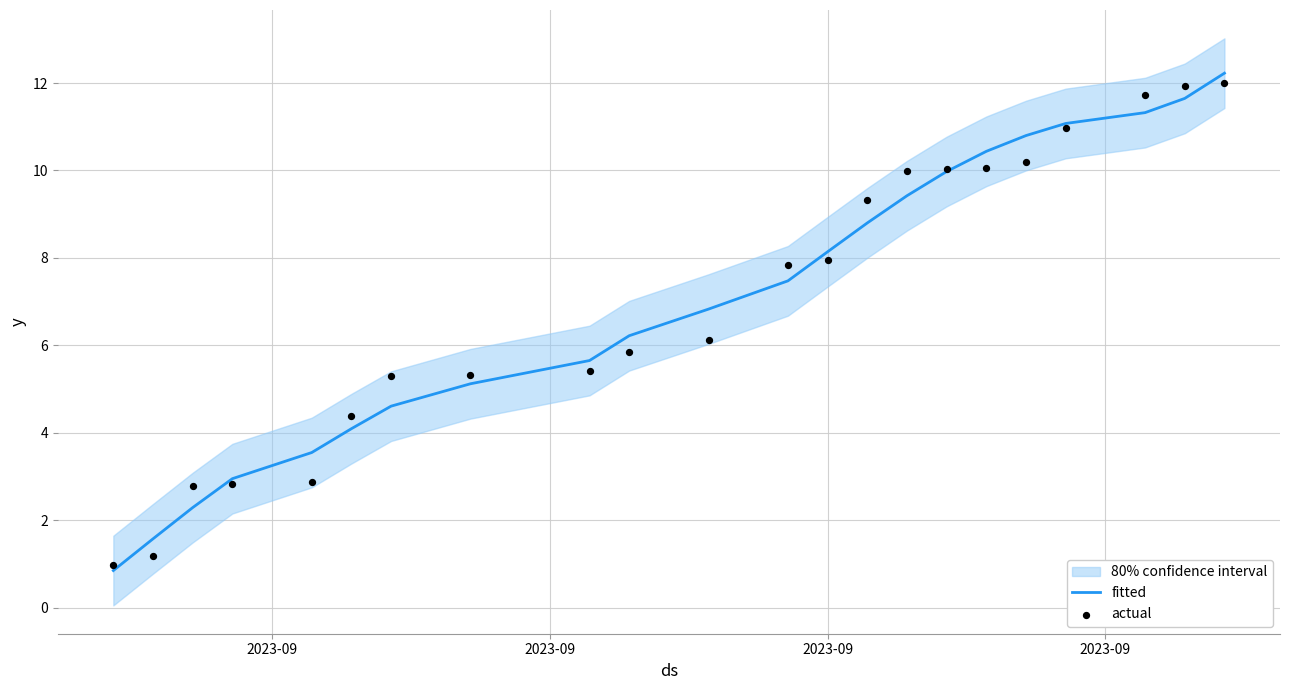

Which series has the largest total across all categories?

actual